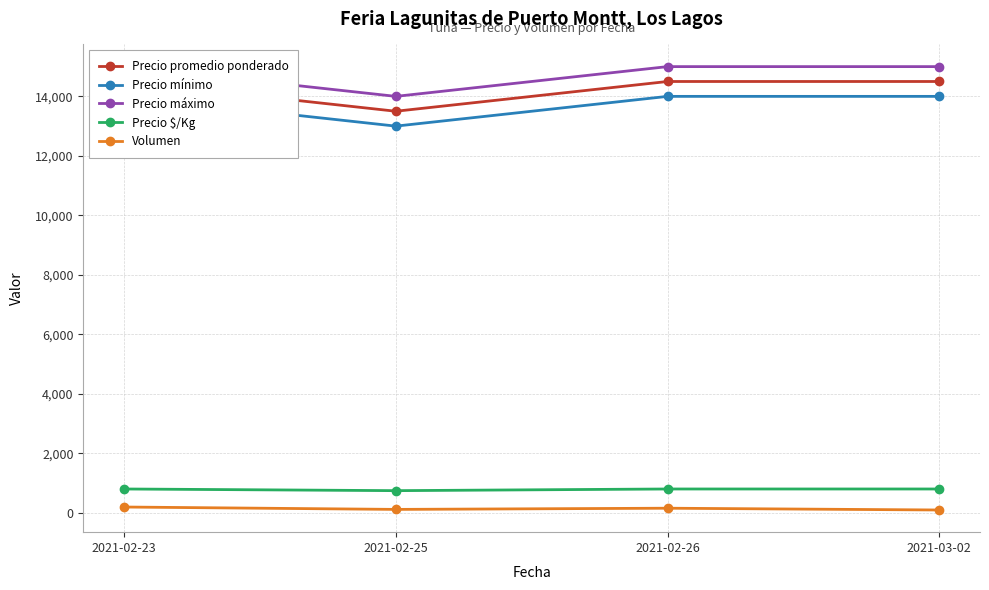

How many interior local valleys does the Precio $/Kg series have?

1